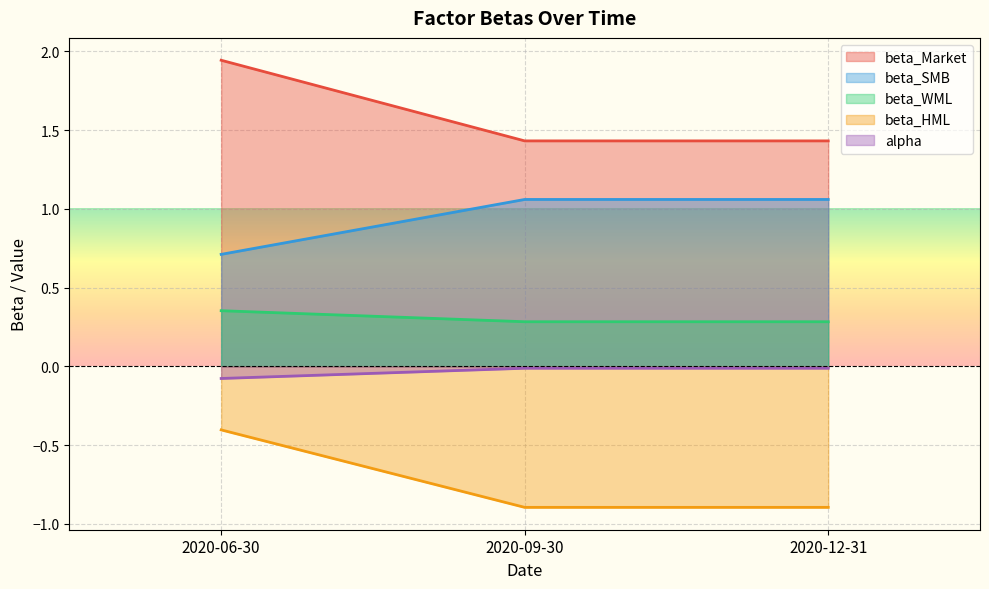

Which series has the largest total across all categories?

beta_Market